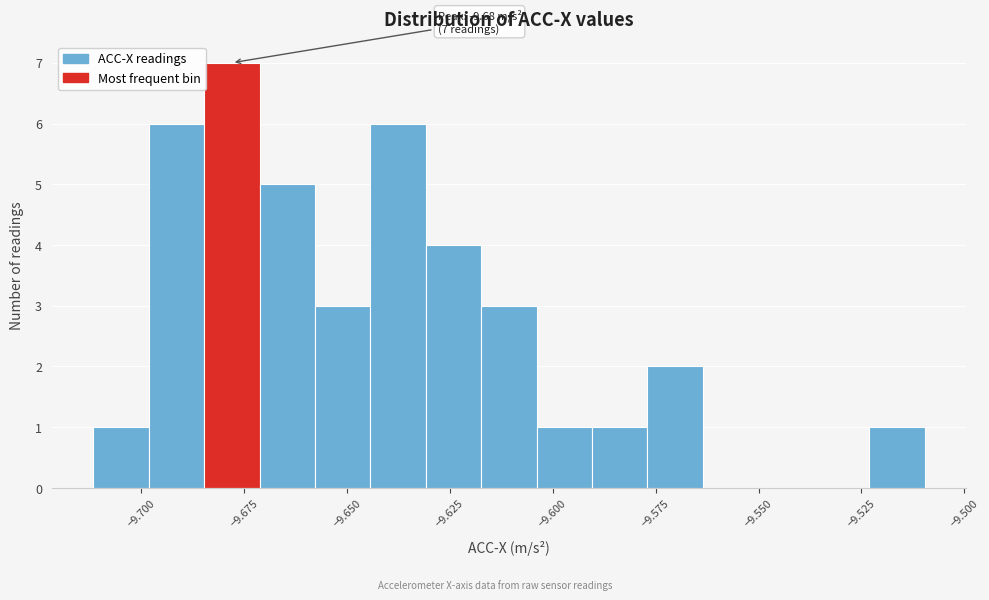

Around what value on the x-axis is the tallest bar? Give the approximate position of its centre, as read against the axis.

-9.680